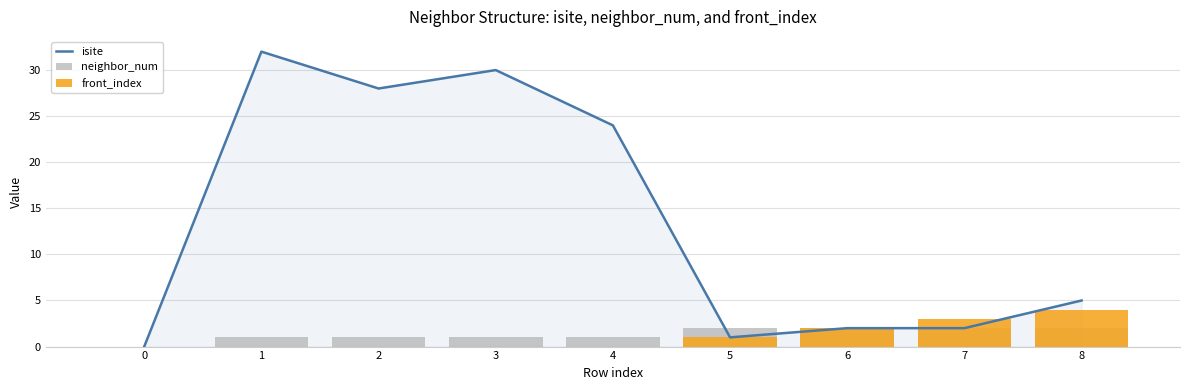

At which category is the sum across all series the highest?

1